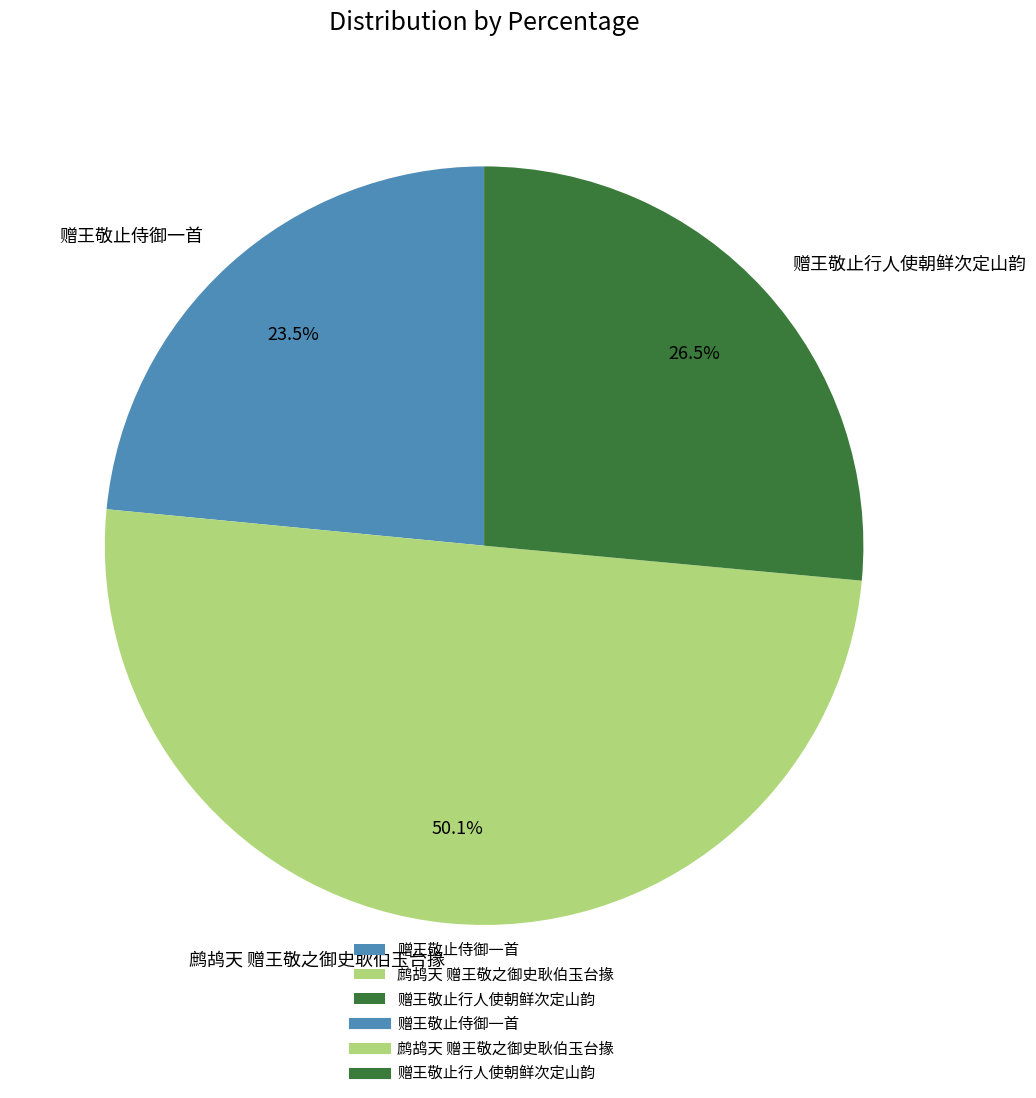

To the nearest percent, what portion does 鹧鸪天 赠王敬之御史耿伯玉台掾 represent?

50%